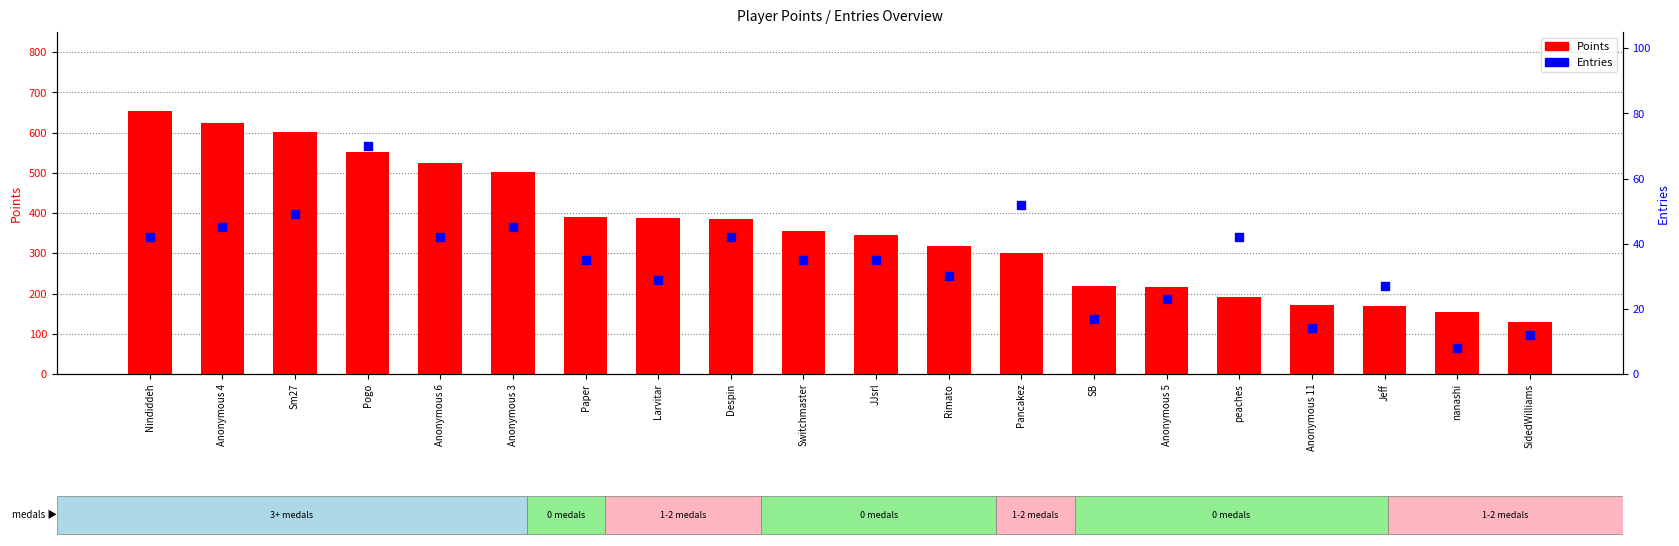

At how many categories does at least one series exceed 527?

4